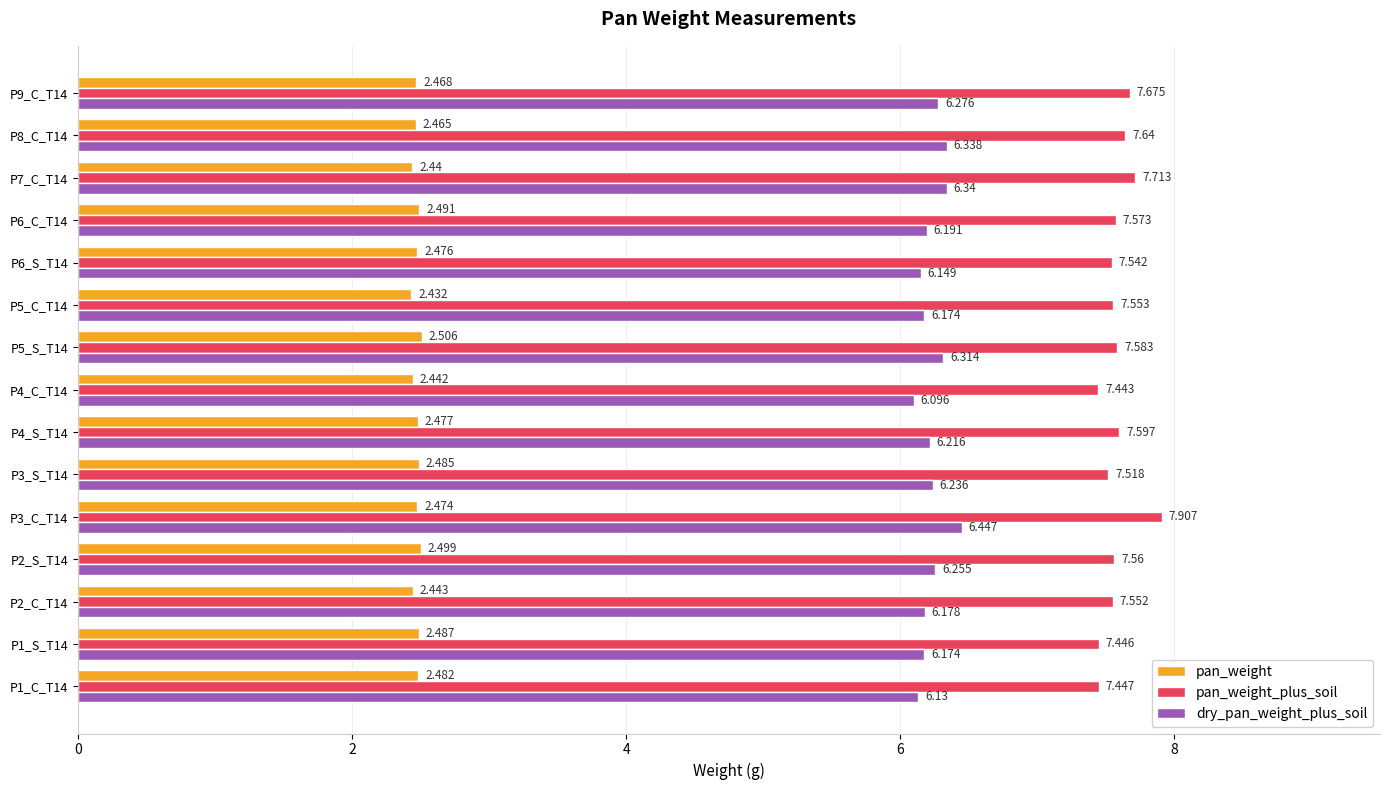

At which label is pan_weight closest to 2?

P5_C_T14